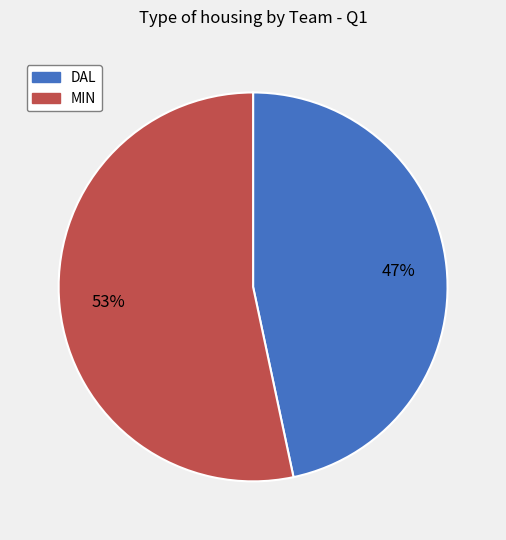

Which slice is the smallest?

DAL